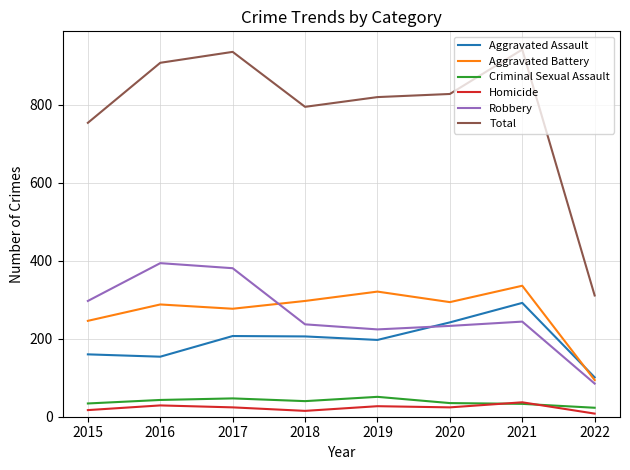

What is the minimum value for Aggravated Assault?

101